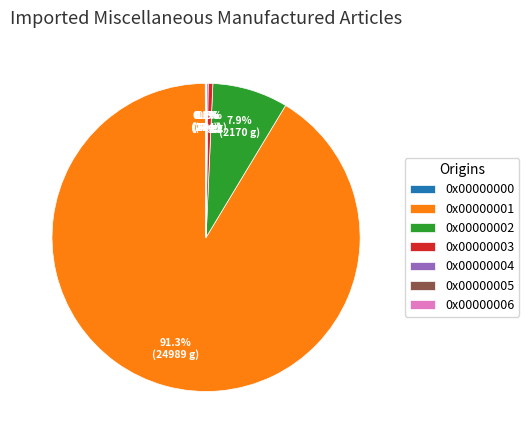

Which slice is the largest?

0x00000001